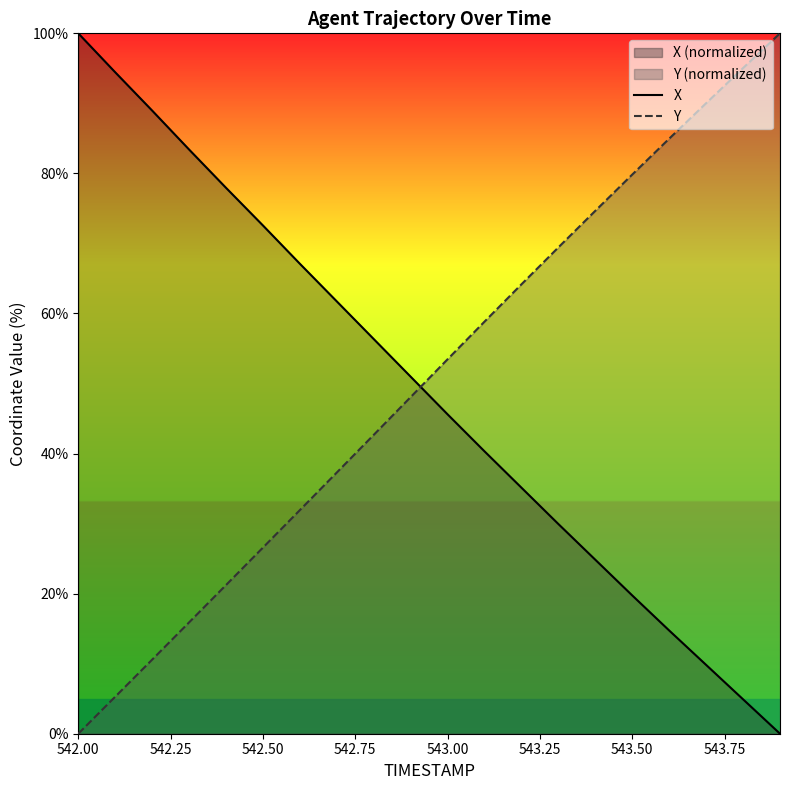

Which series ends up on top after the final intersection of X and Y?

Y